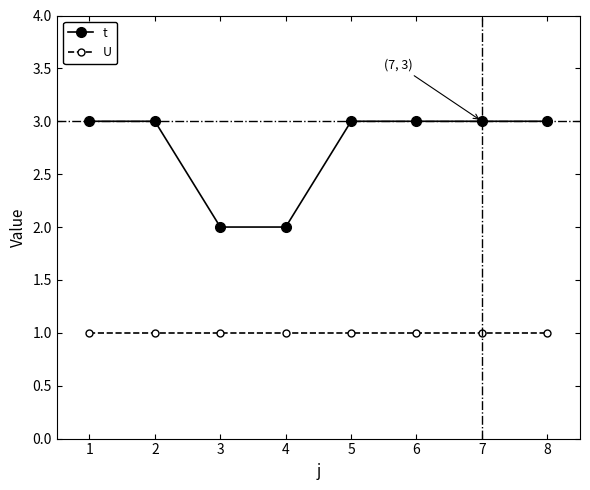

Reading left to right, list all the values displayed in this chart.

t: 3	3	2	2	3	3	3	3
U: 1	1	1	1	1	1	1	1